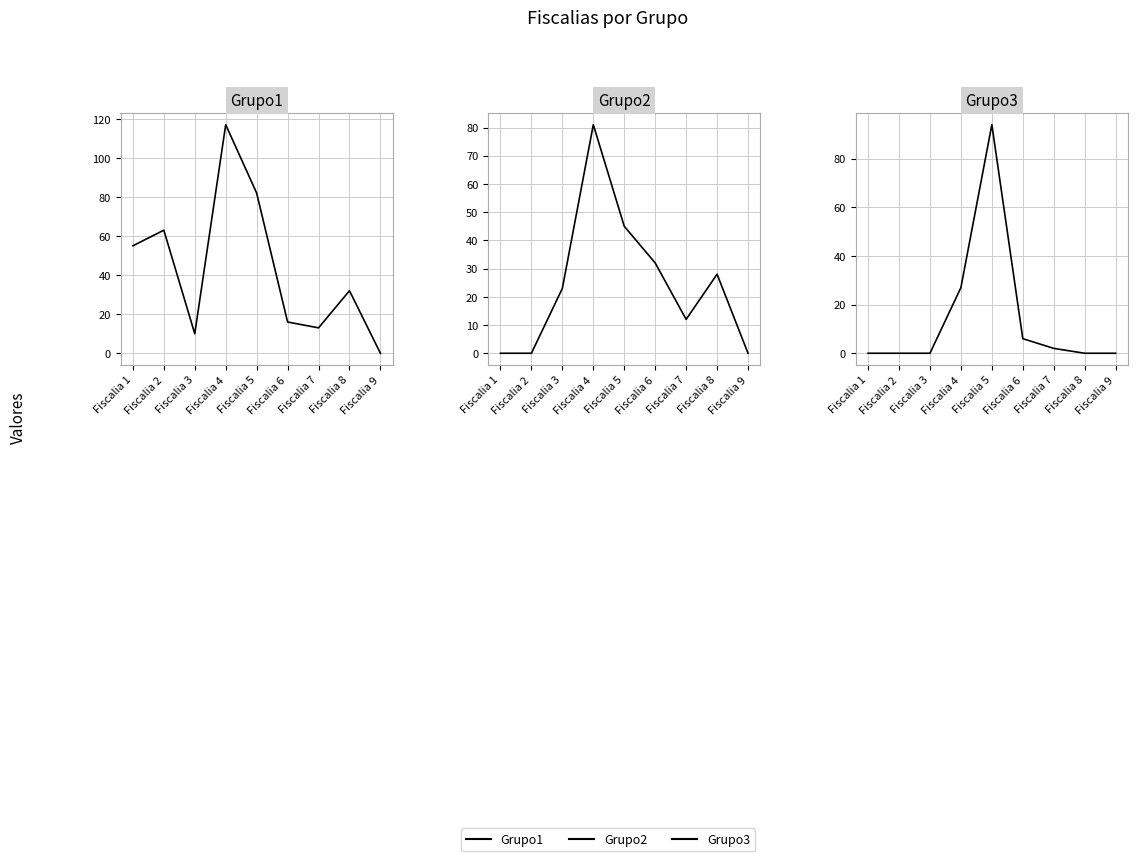

Reading left to right, list all the values displayed in this chart.

Grupo1: Fiscalia 1=55	Fiscalia 2=63	Fiscalia 3=10	Fiscalia 4=117	Fiscalia 5=82	Fiscalia 6=16	Fiscalia 7=13	Fiscalia 8=32	Fiscalia 9=0
Grupo2: Fiscalia 1=0	Fiscalia 2=0	Fiscalia 3=23	Fiscalia 4=81	Fiscalia 5=45	Fiscalia 6=32	Fiscalia 7=12	Fiscalia 8=28	Fiscalia 9=0
Grupo3: Fiscalia 1=0	Fiscalia 2=0	Fiscalia 3=0	Fiscalia 4=27	Fiscalia 5=94	Fiscalia 6=6	Fiscalia 7=2	Fiscalia 8=0	Fiscalia 9=0